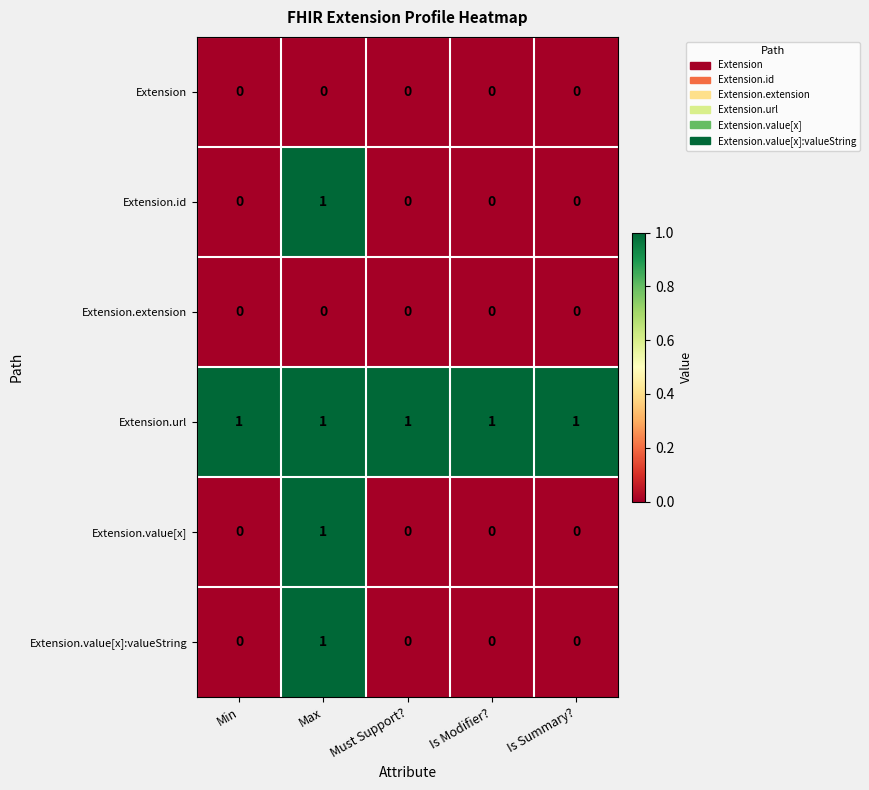

At which category is the sum across all series the highest?

Max